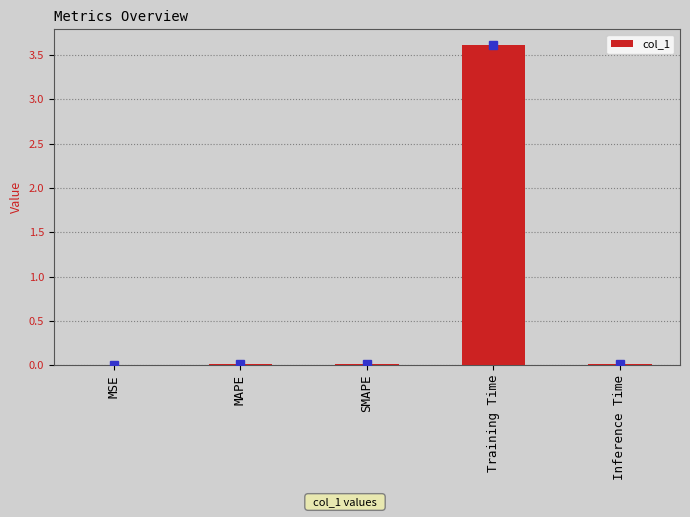

The chart shows a value of 3.6 at Training Time. True or false?

True